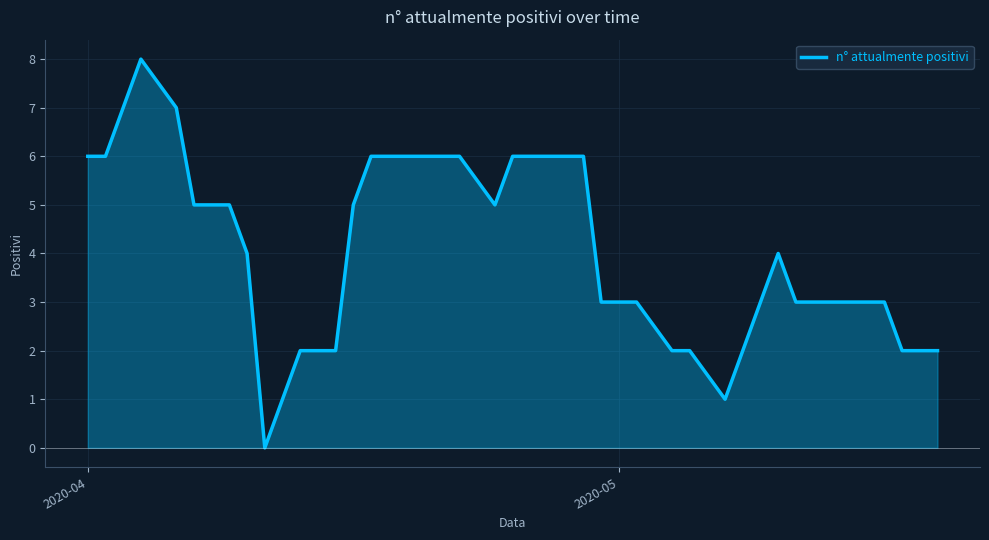

The value at 9 is 1. True or false?

False